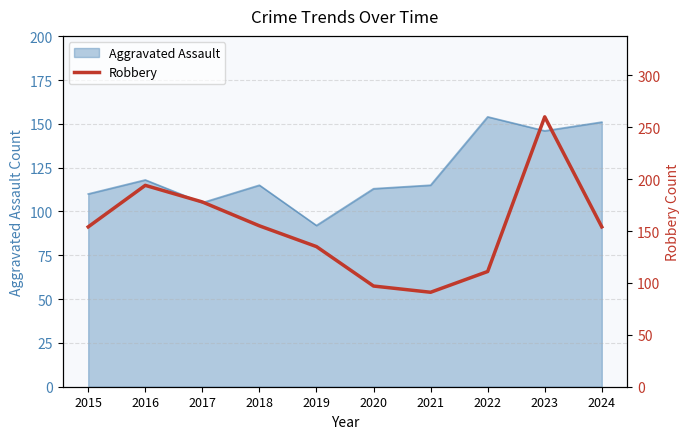

Reading left to right, what are all the values shown in this chart?

154	194	178	155	135	97	91	111	260	154